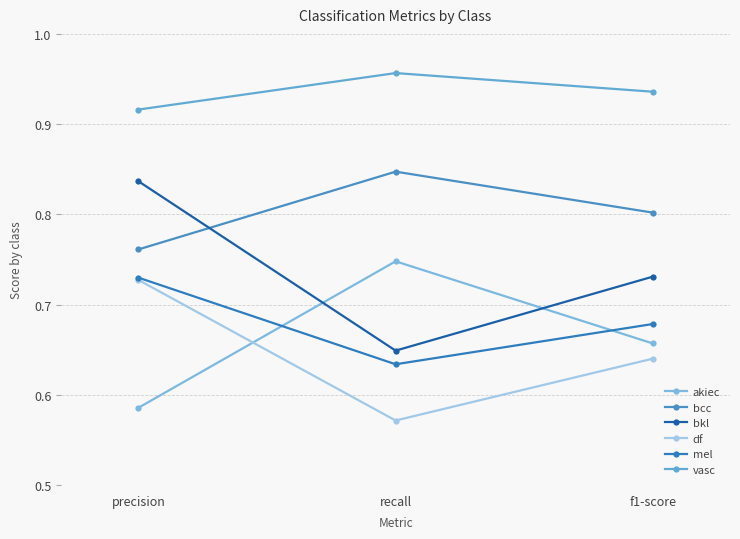

Rank the series at f1-score from highest to lowest value.

vasc, bcc, bkl, mel, akiec, df